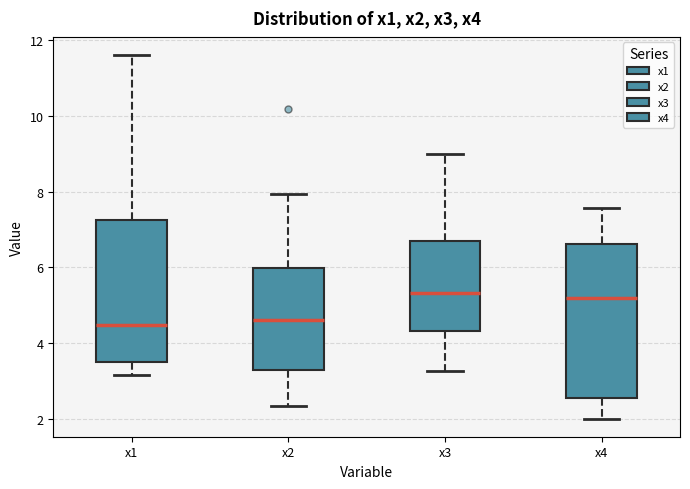

Reading left to right, read every box against the y-axis: the position of its median line, the range the box covers, and the ends of its whiskers. The values are not printed on the chart, so give them approximately, as read against the axis.

x1: median 4.4, box 3.4 to 7.2, whiskers 3.2 to 11.6
x2: median 4.6, box 3.2 to 6.0, whiskers 2.4 to 8.0
x3: median 5.4, box 4.4 to 6.6, whiskers 3.2 to 9.0
x4: median 5.2, box 2.6 to 6.6, whiskers 2.0 to 7.6